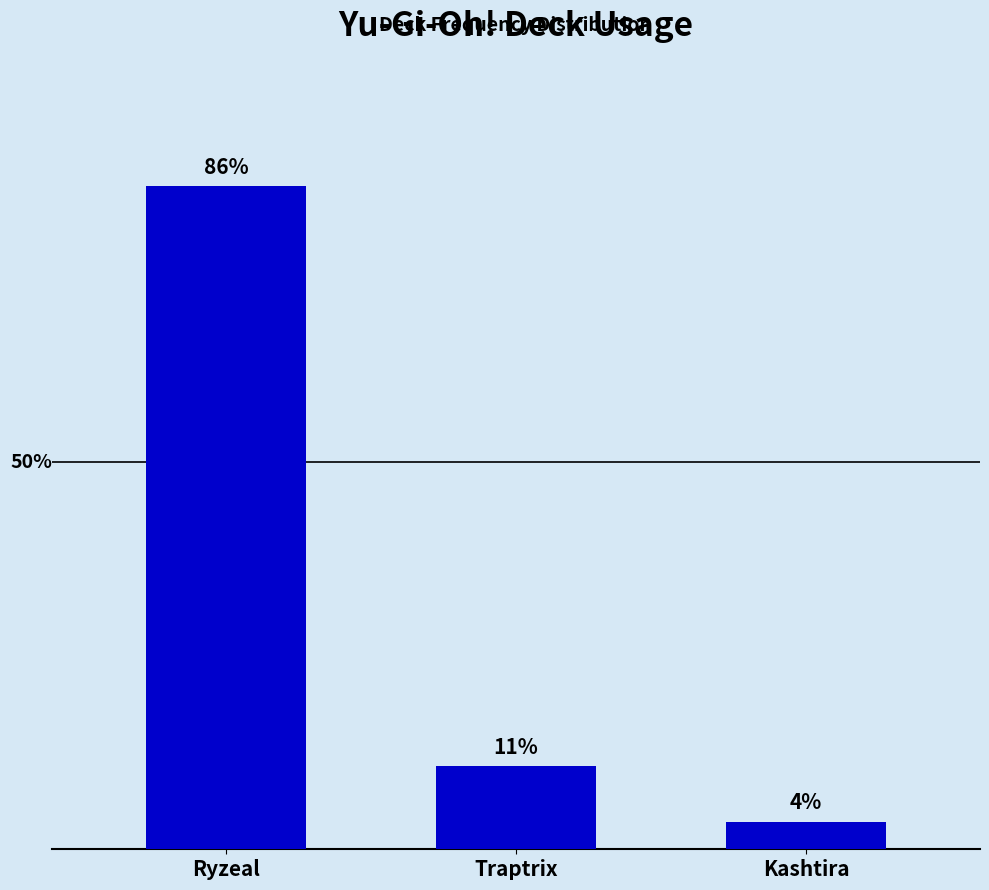

What is the label of the 3rd bar from the left?

Kashtira